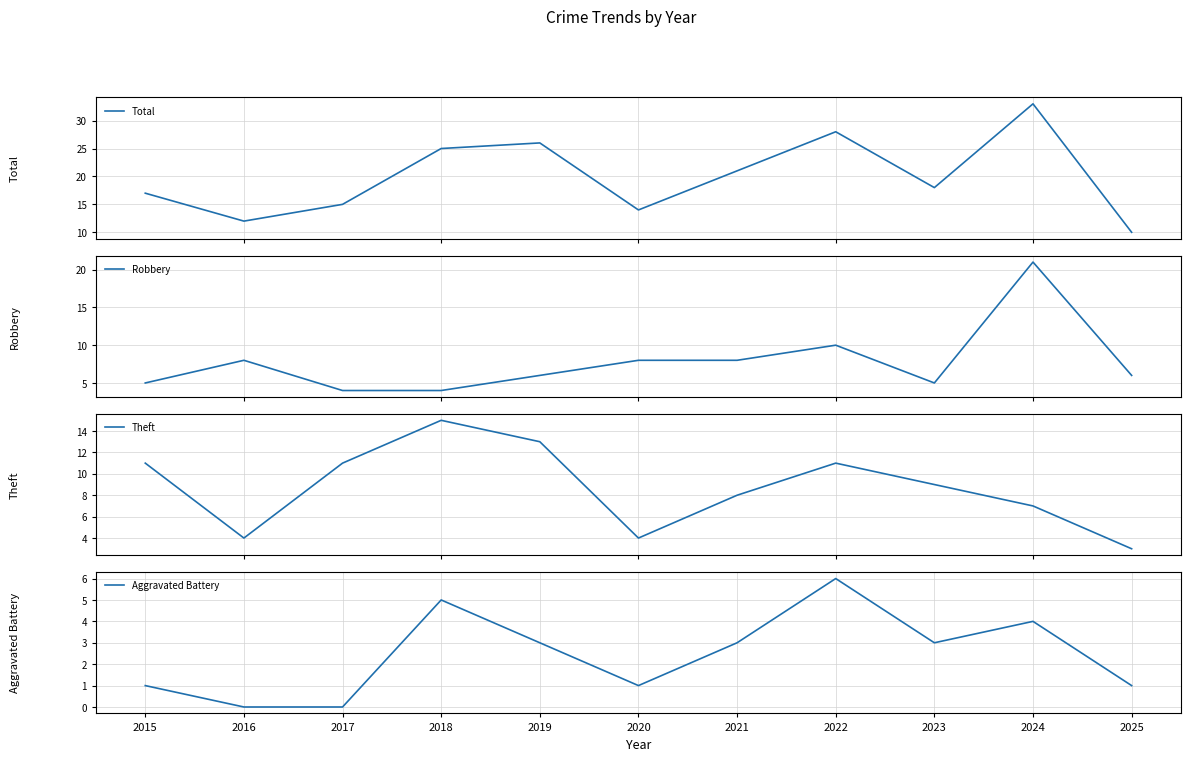

What is the total value across all series at 2020?

27